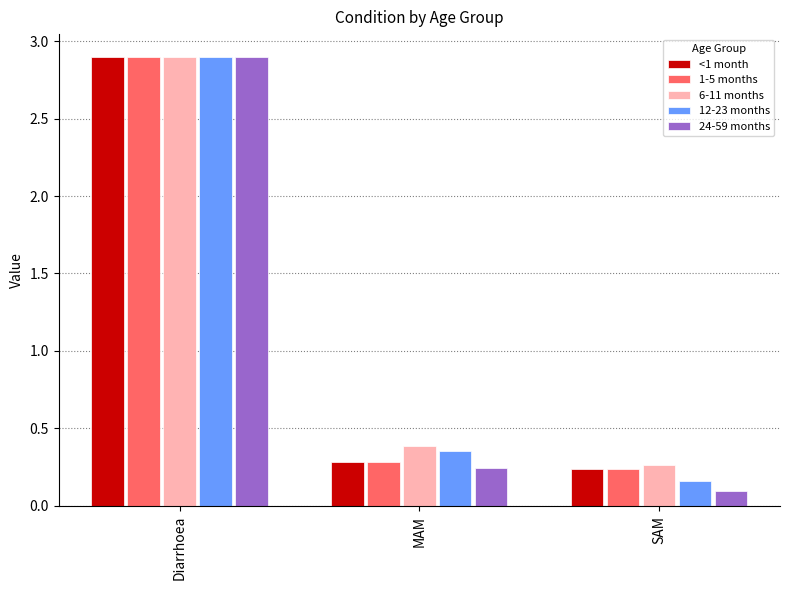

The 6-11 months series shows 0.3 at SAM. True or false?

True